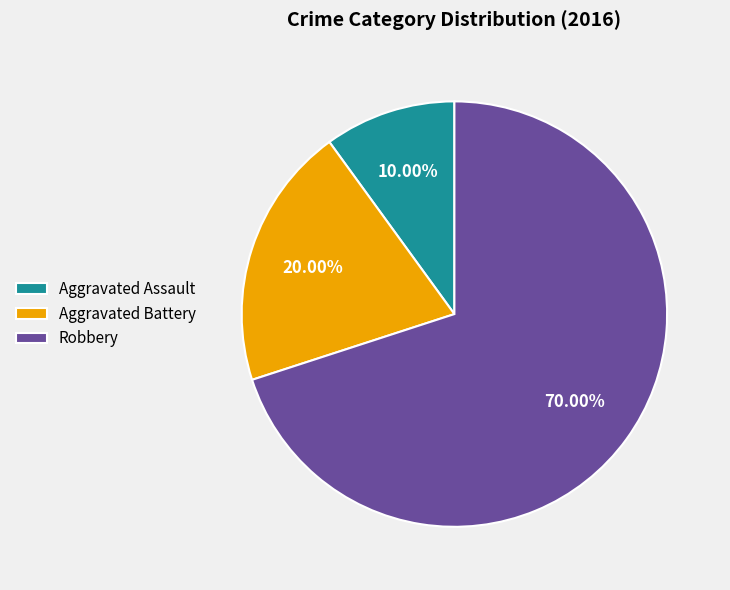

Which has a higher value, Aggravated Battery or Robbery?

Robbery